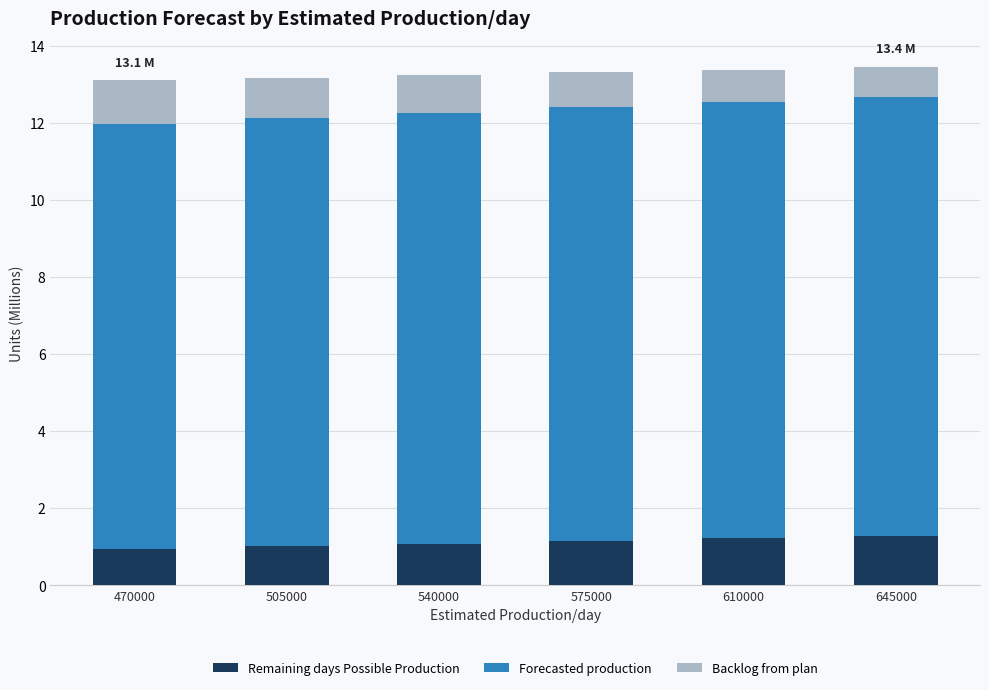

What is the total value across all series at 610000?

13.4